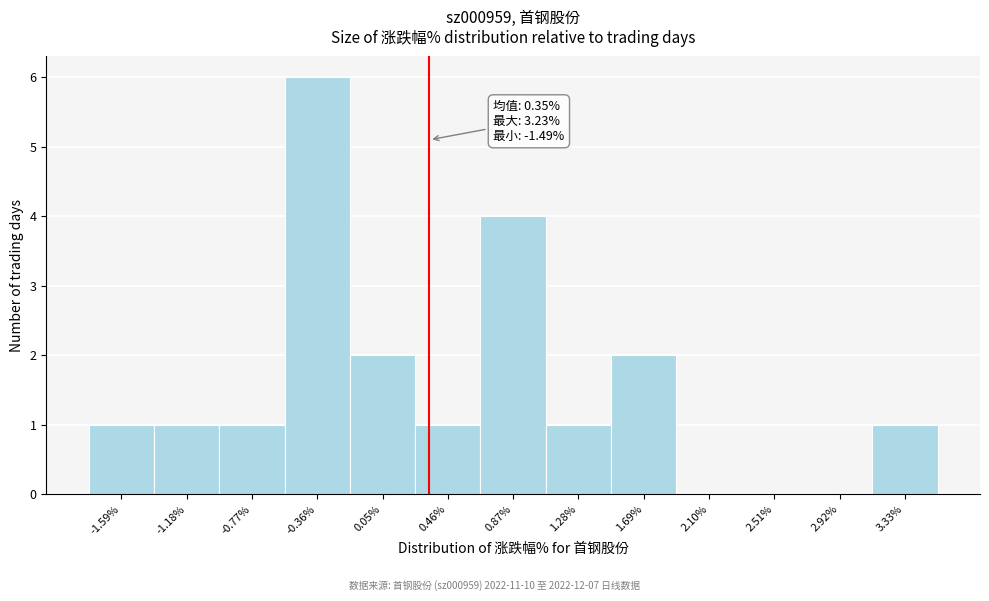

Which range on the x-axis has the tallest bar?

-0.55 to -0.15